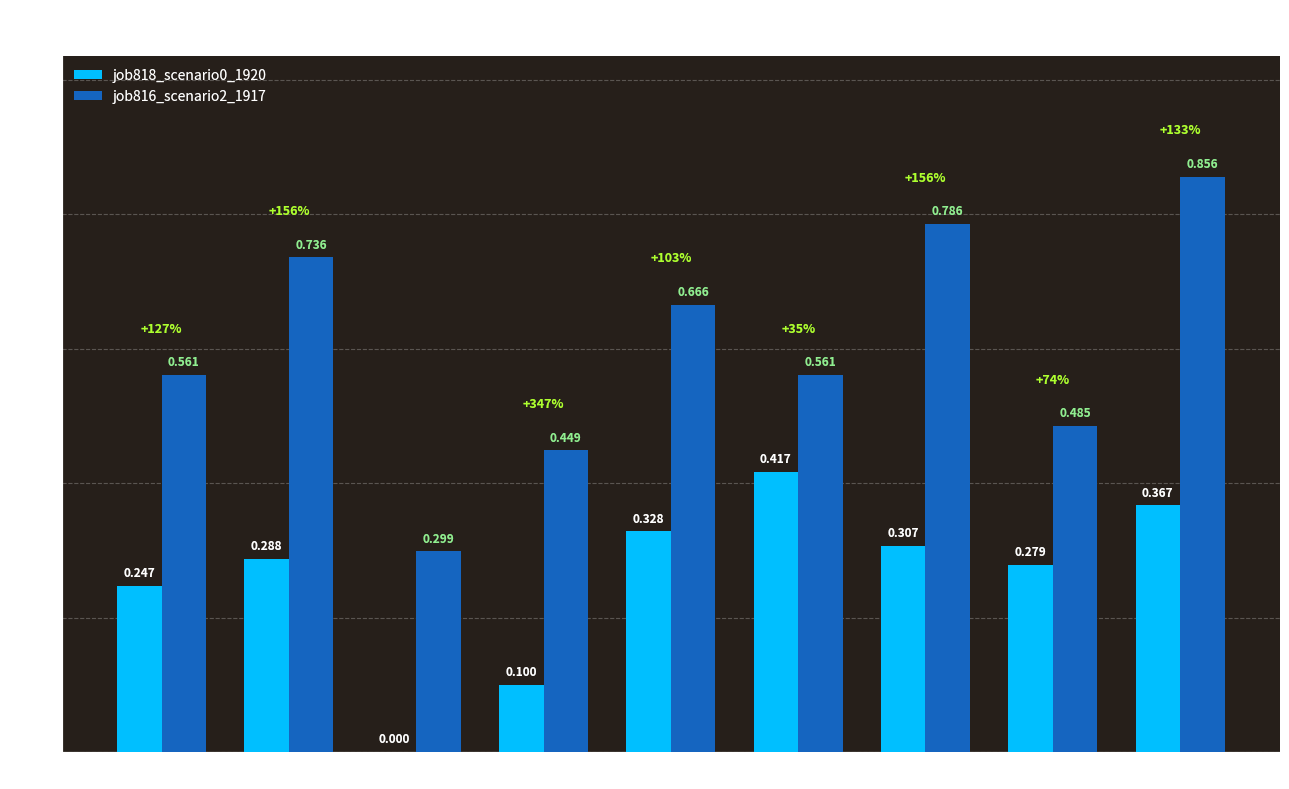

What is the sum of all job818_scenario0_1920 values?

2.3